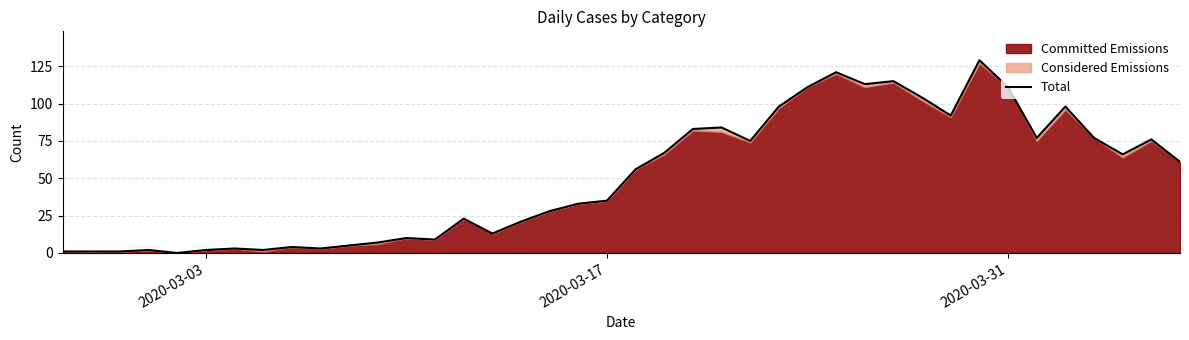

How many data points are above 56?

19